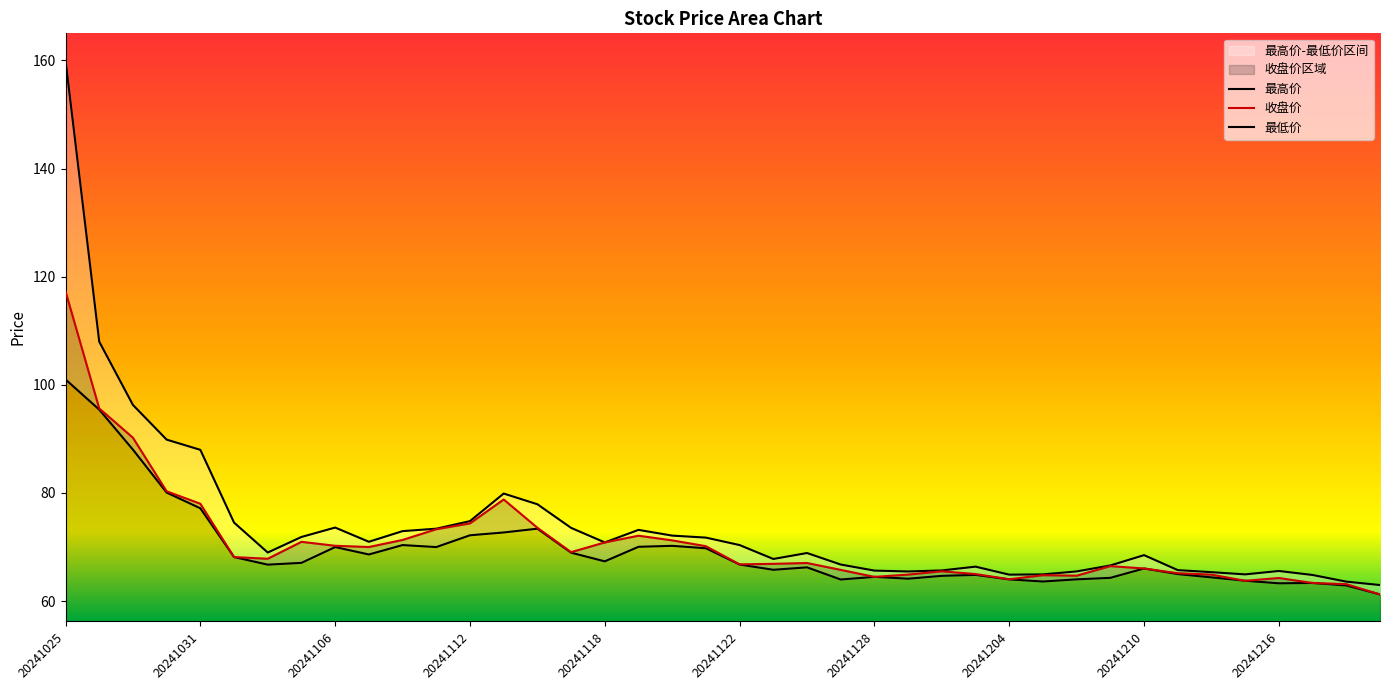

At which label does 收盘价 reach its peak?

20241025